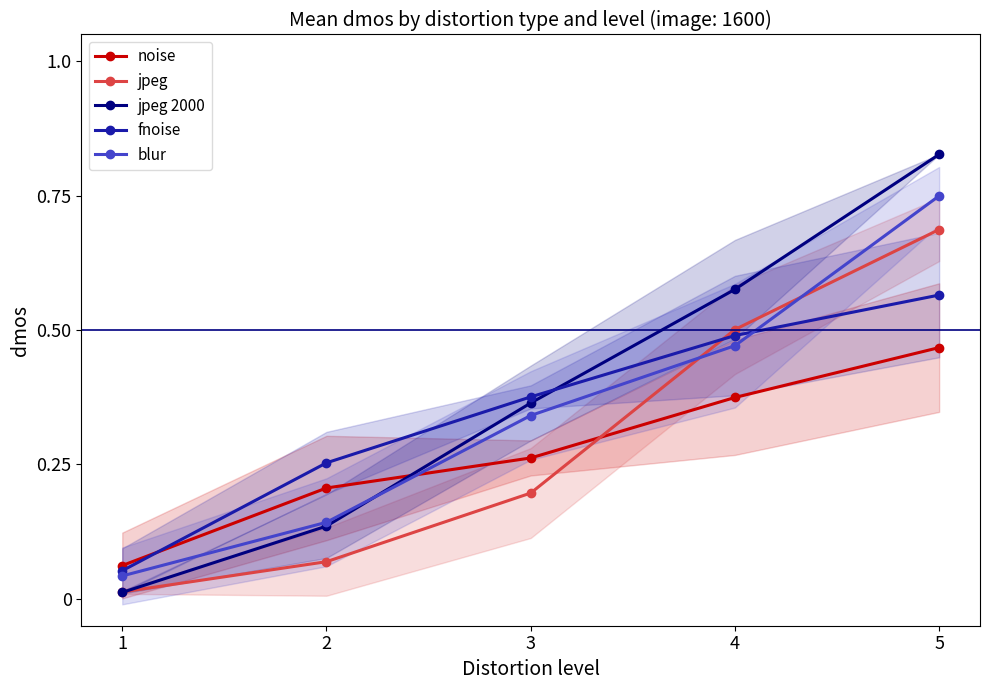

How many categories are shown in the chart?

5